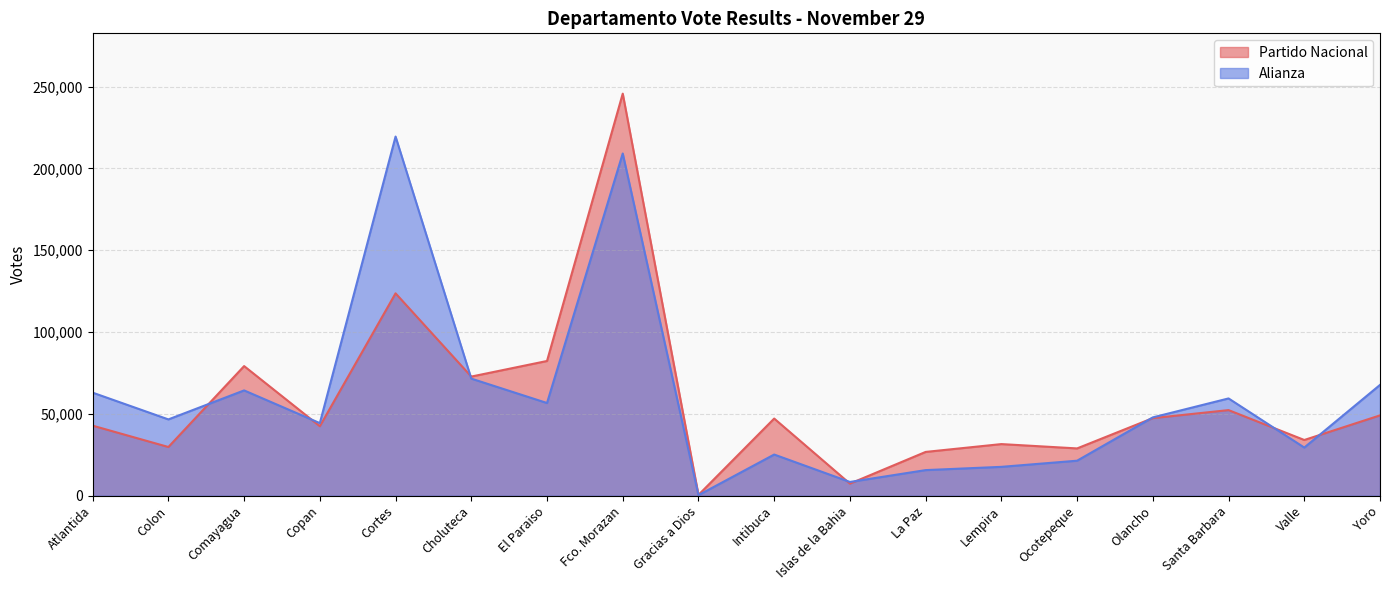

What are all the series names shown in the legend?

Partido Nacional, Alianza